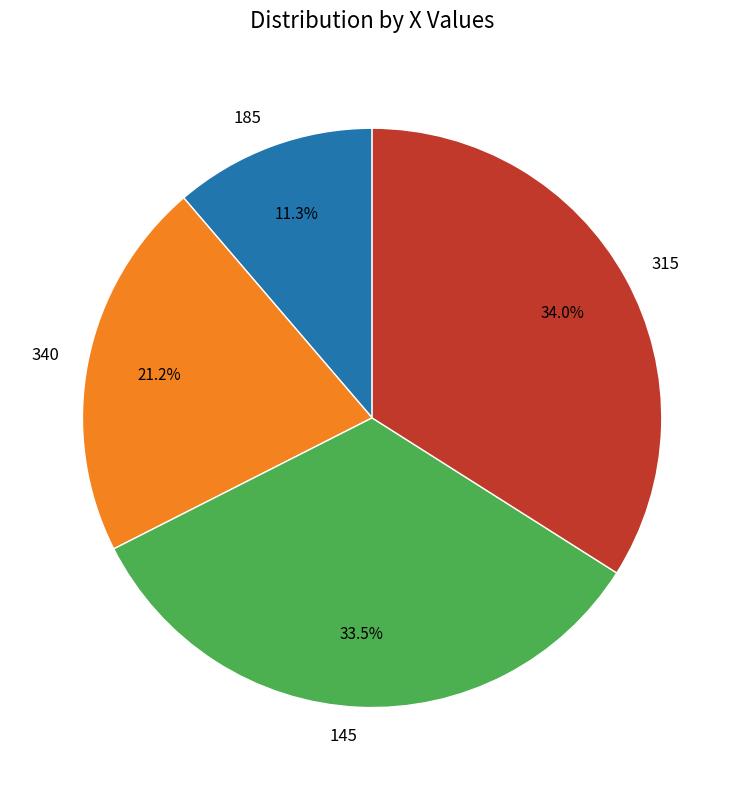

Is it true that 340 is 14% of the pie?

False